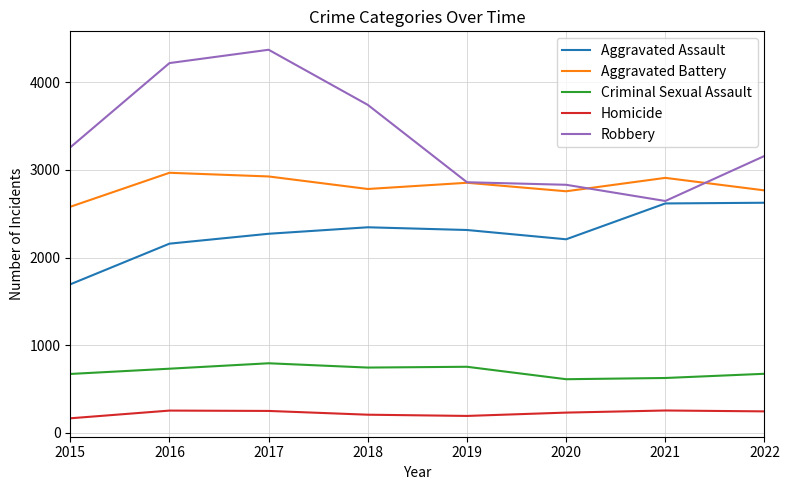

What is the sum of all Aggravated Battery values?

22545